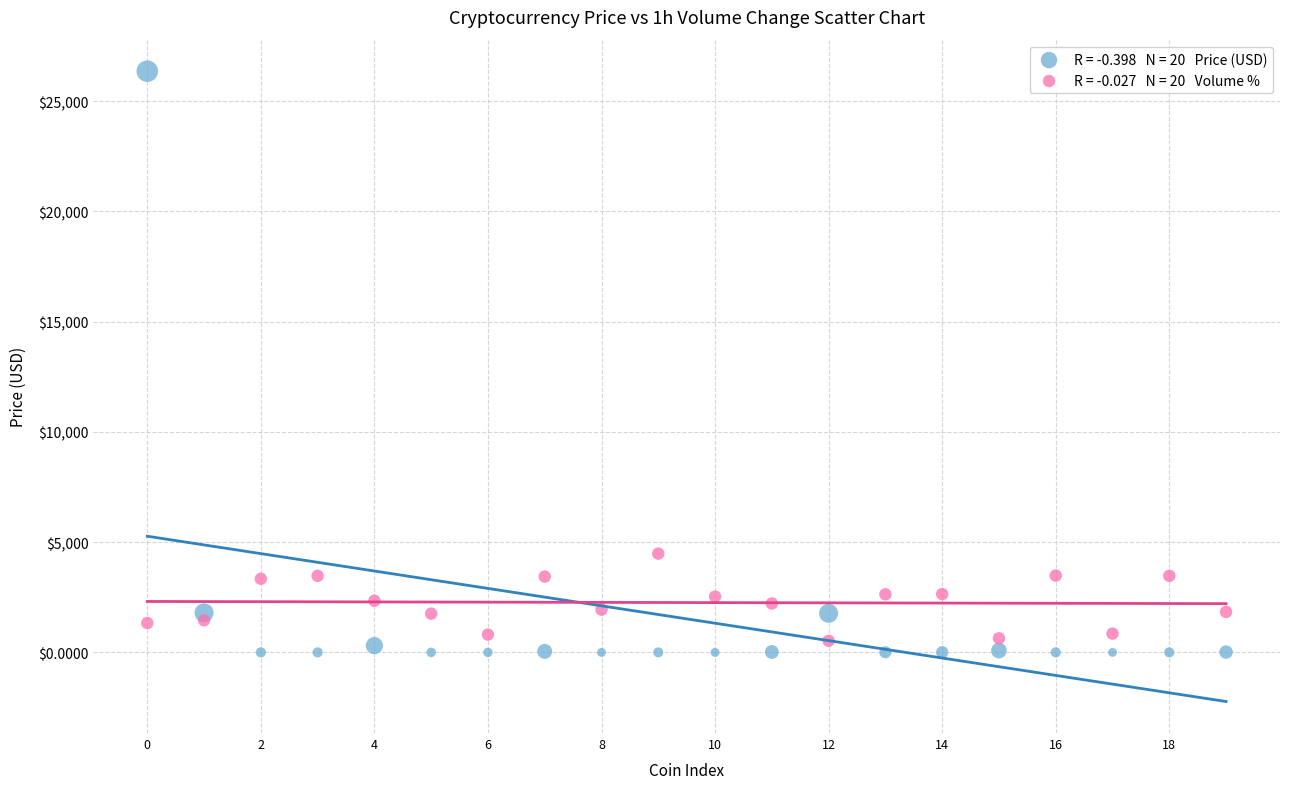

Across all data points, what is the range of Y values (max minus min)?

26360.8